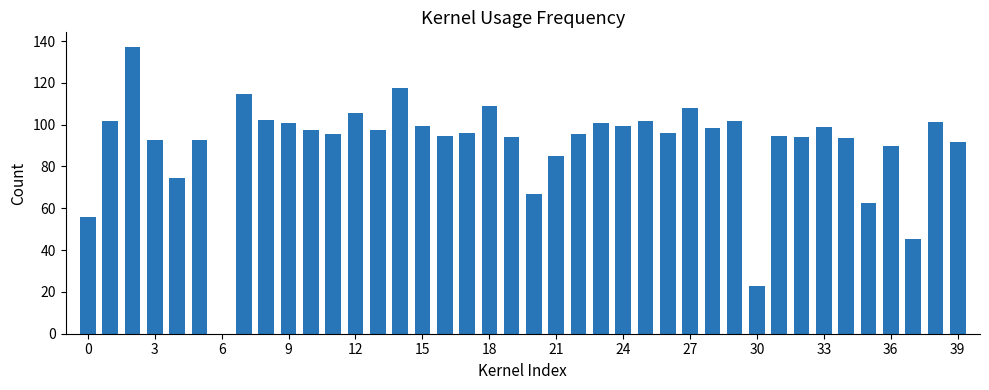

What is the greatest value displayed?

137.3